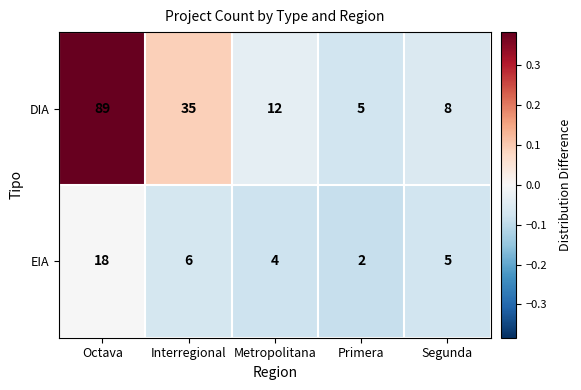

What is the maximum value shown in the chart?

89